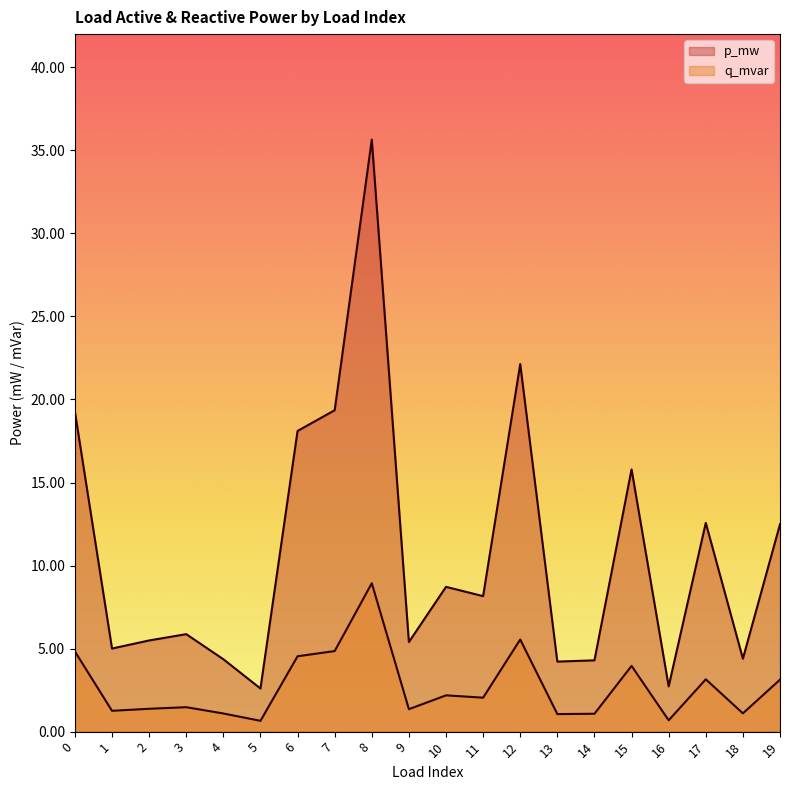

Does the chart display data point markers on the line(s)?

No